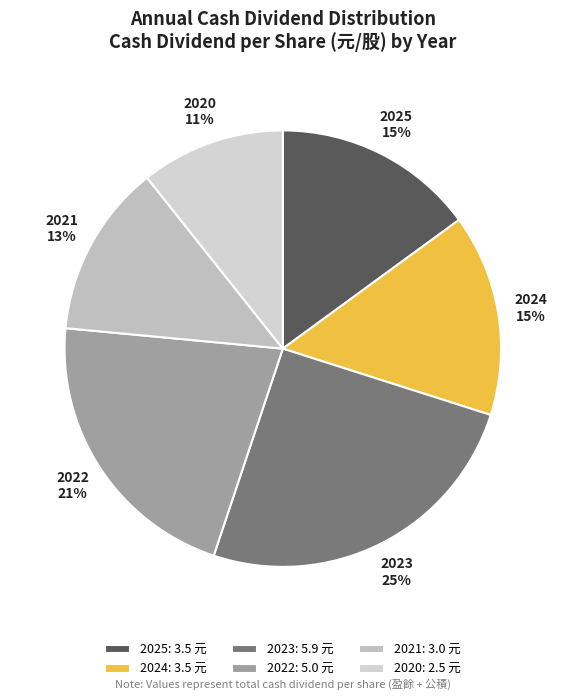

How many segments does this pie chart have?

6